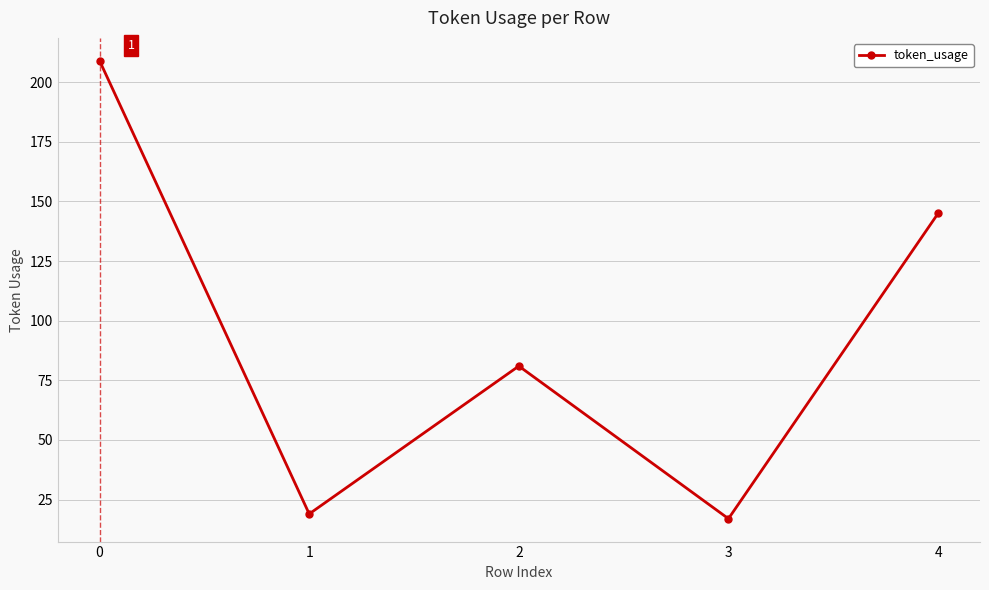

How many lines are shown in the chart?

1